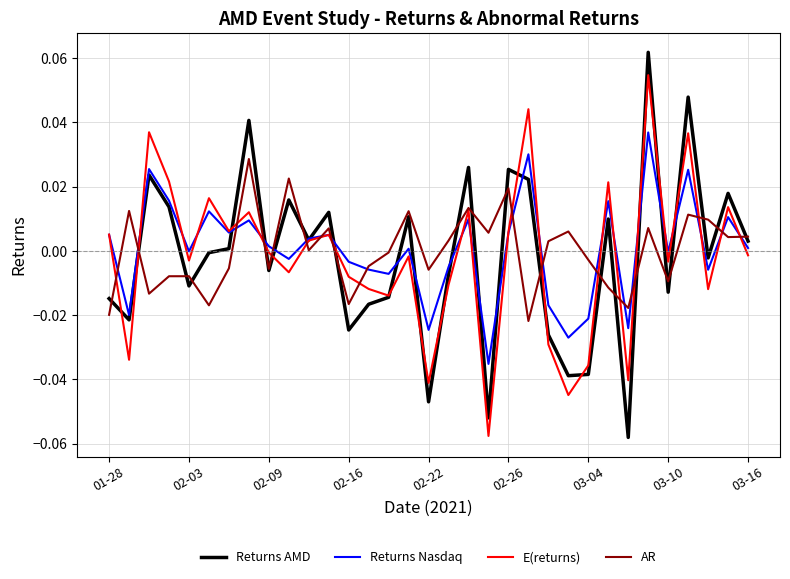

Count the number of categories in the chart.

33